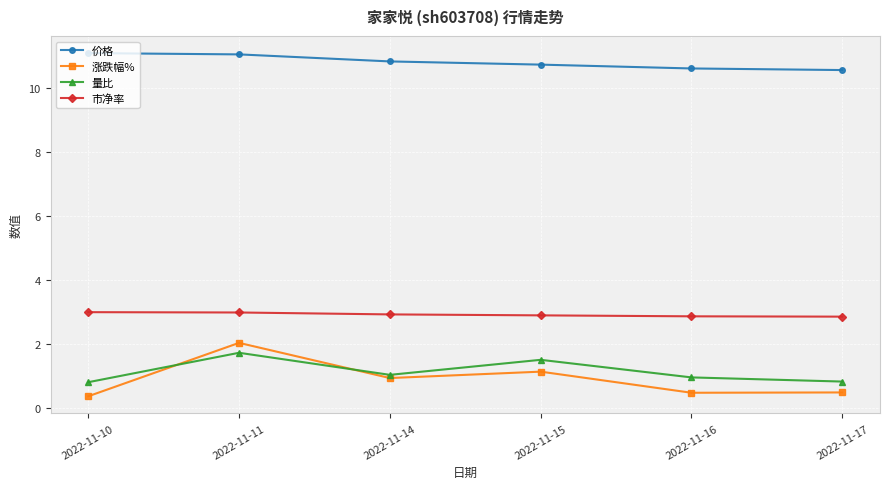

What is the highest value of the 涨跌幅% series?

2.0